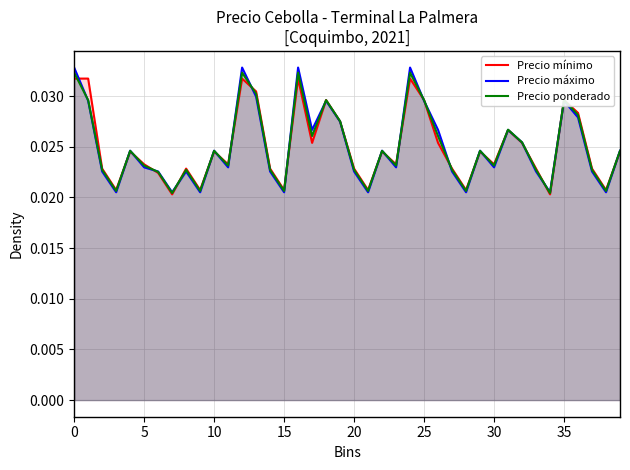

What is the label of the 29th point from the left?

28